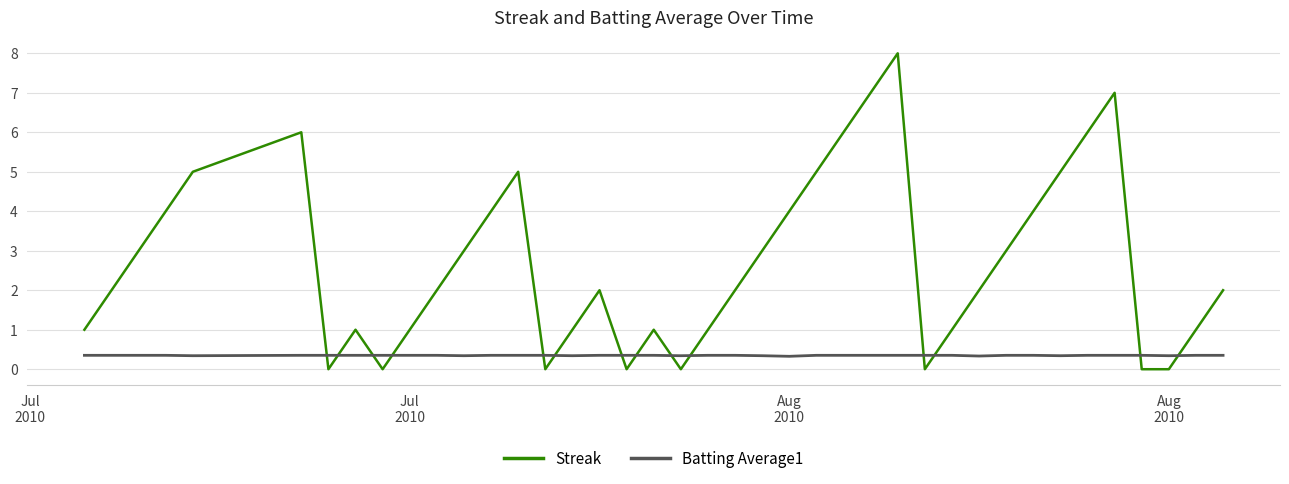

List the series in order of their overall mean, lowest first.

Batting Average1, Streak